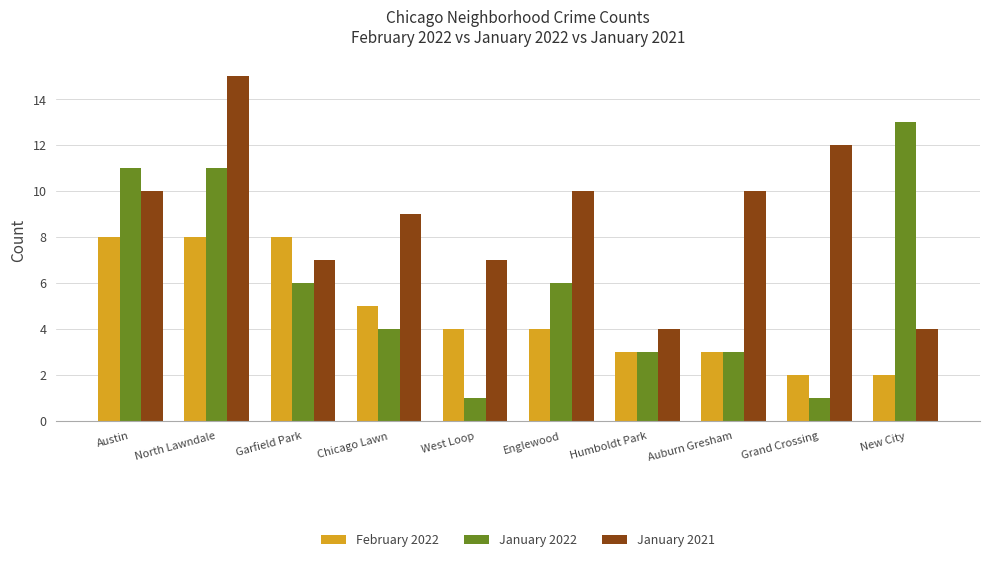

How many bars are there in each group?

3